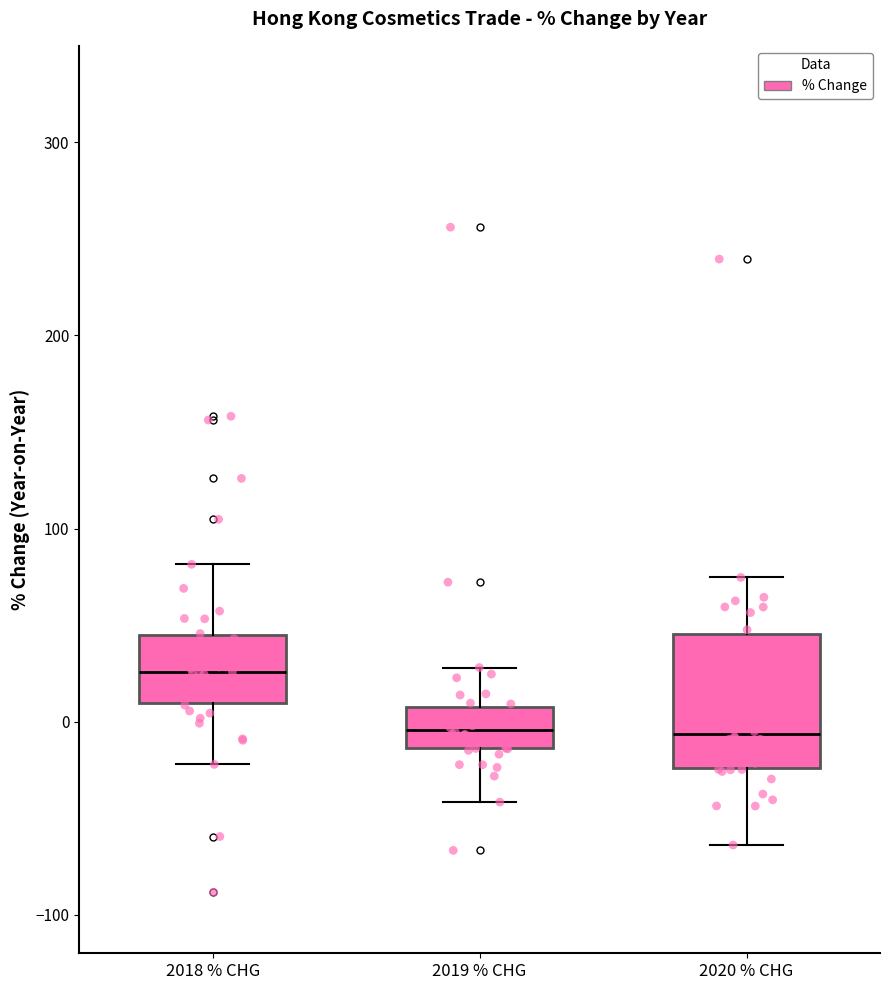

Reading left to right, read every box against the y-axis: the position of its median line, the range the box covers, and the ends of its whiskers. The values are not printed on the chart, so give them approximately, as read against the axis.

2018 % CHG: median 30, box 10 to 40, whiskers -20 to 80
2019 % CHG: median 0, box -10 to 10, whiskers -40 to 30
2020 % CHG: median -10, box -20 to 50, whiskers -60 to 70